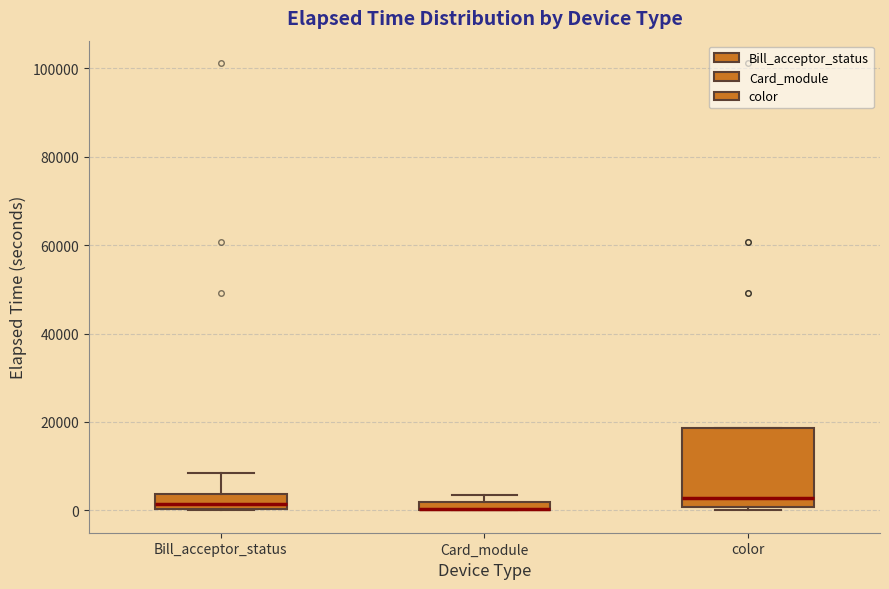

Which box is the tallest, from its lower edge to its upper edge?

color